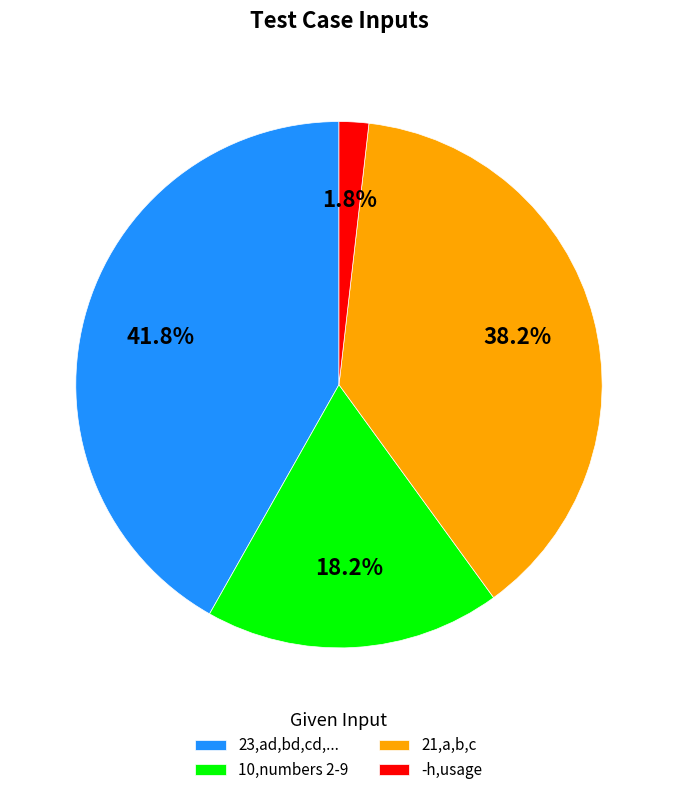

Is there a majority slice in this chart?

No